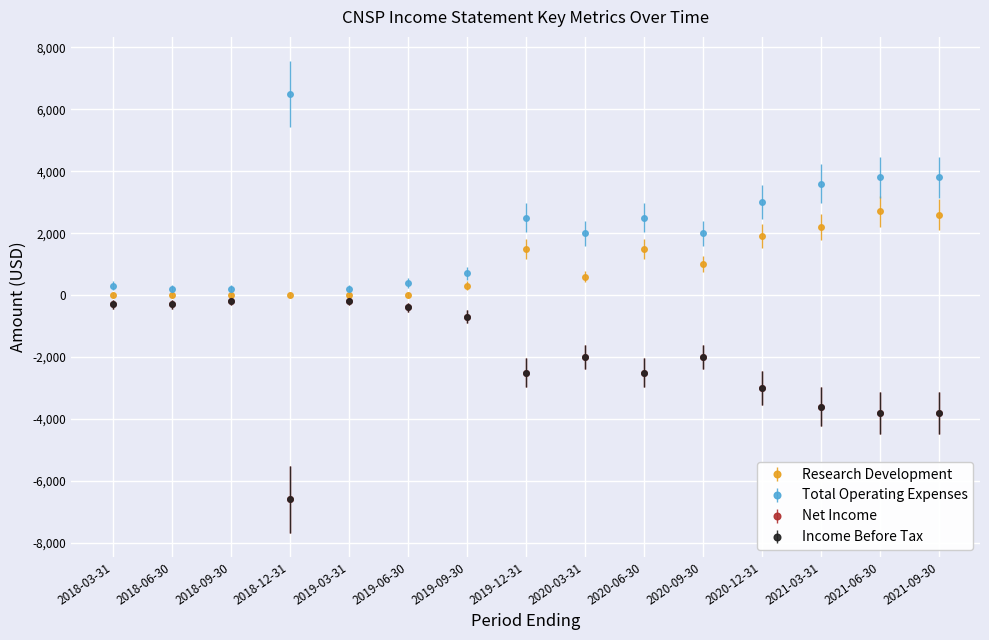

True or false: Total Operating Expenses and Income Before Tax intersect in this chart.

False